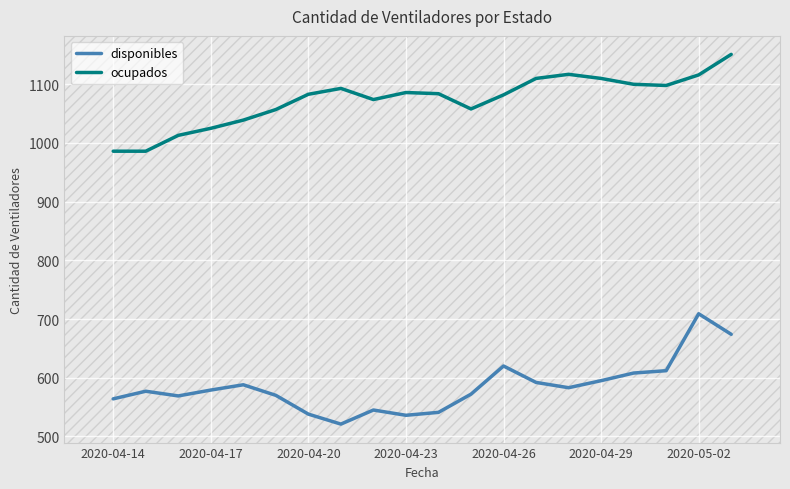

Which series has the largest total across all categories?

ocupados